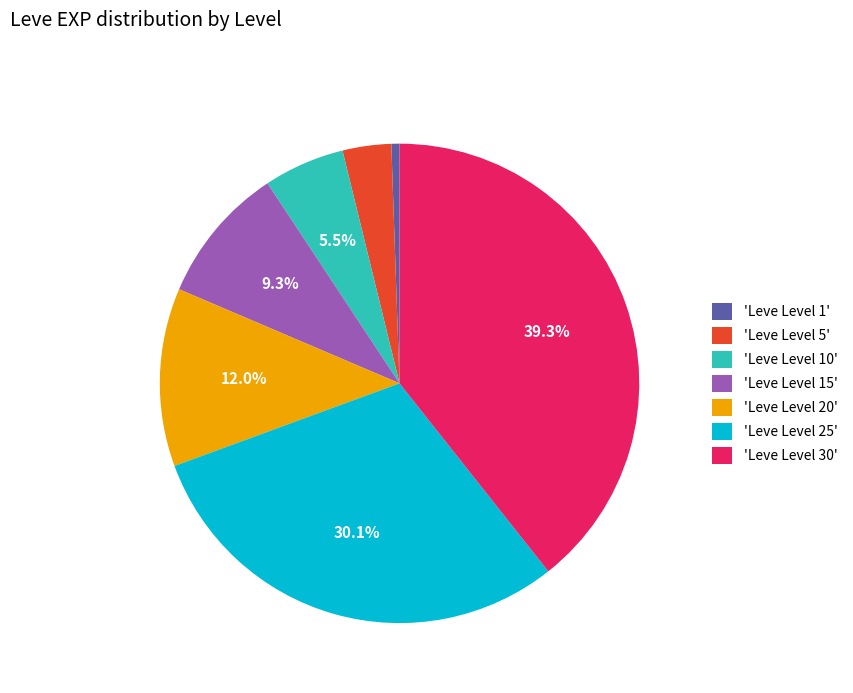

Between 'Leve Level 30' and 'Leve Level 1', which is larger?

'Leve Level 30'